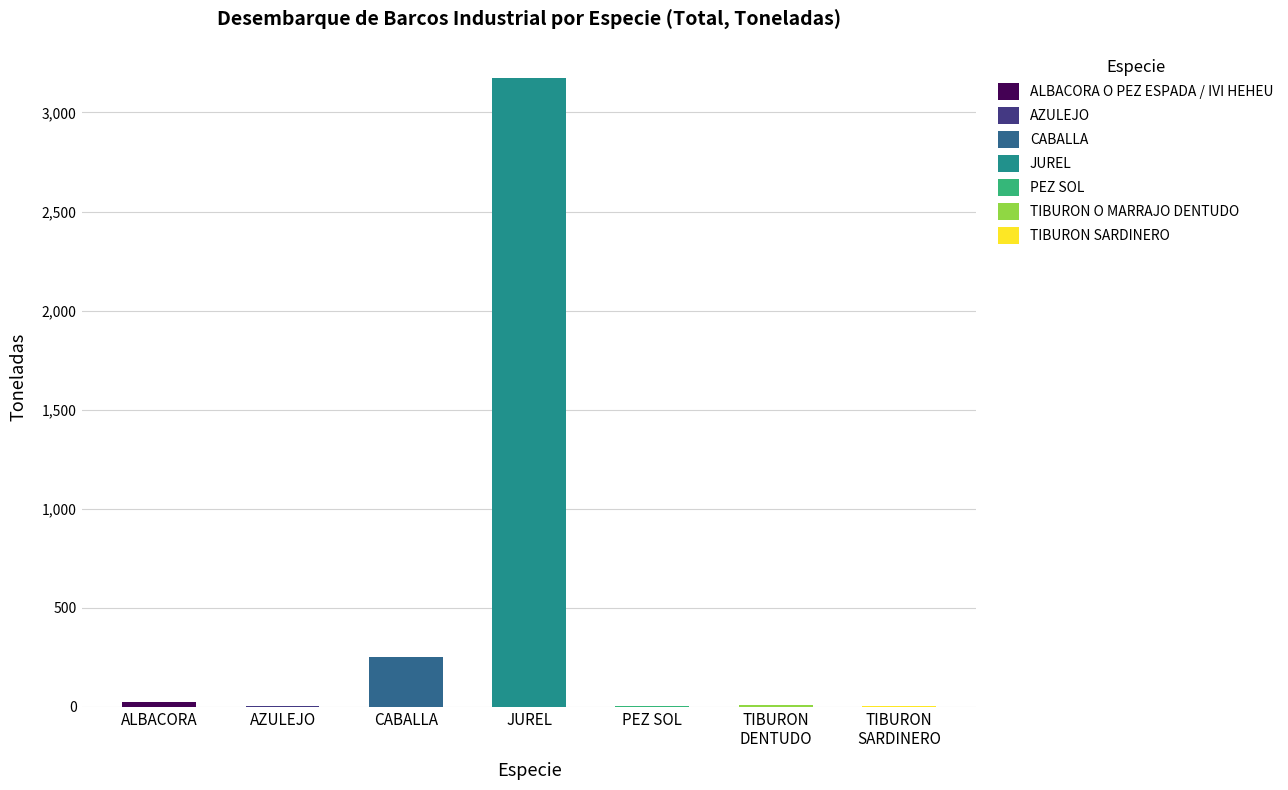

What is the difference between the values at JUREL and CABALLA?

2922